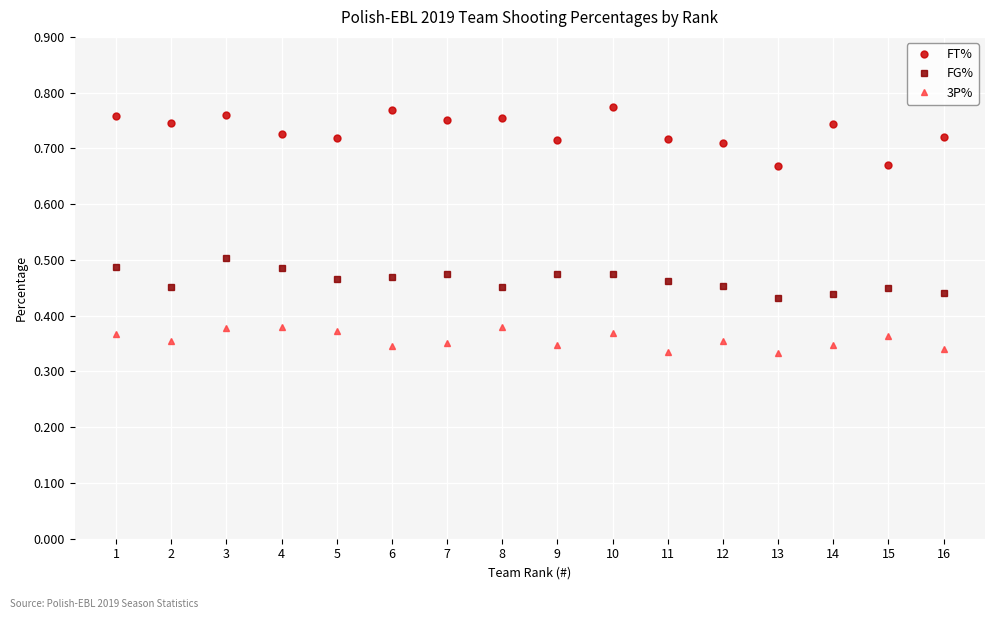

Where is the first local minimum for FT%?

2